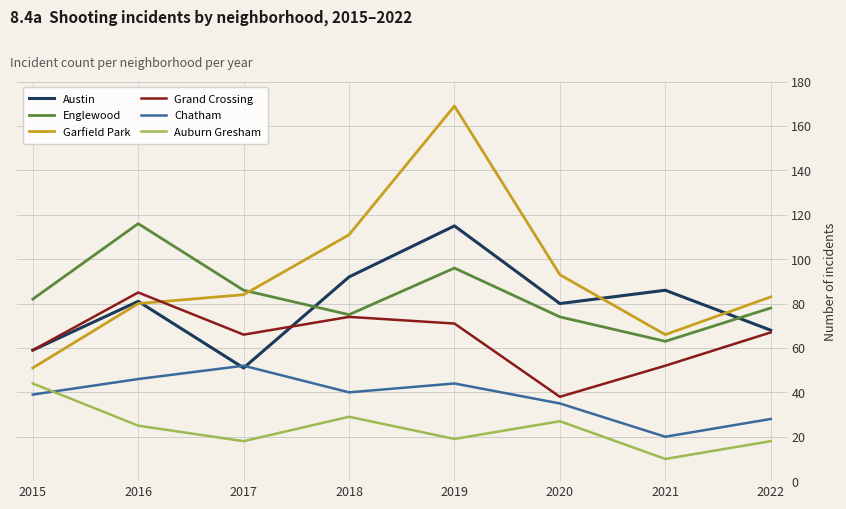

How many distinct data groups are displayed?

6